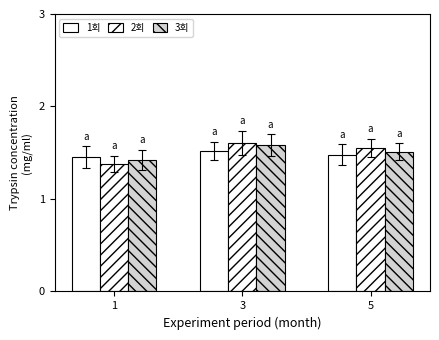

What is the sum of the 1회 values at 1 and 5?

2.9